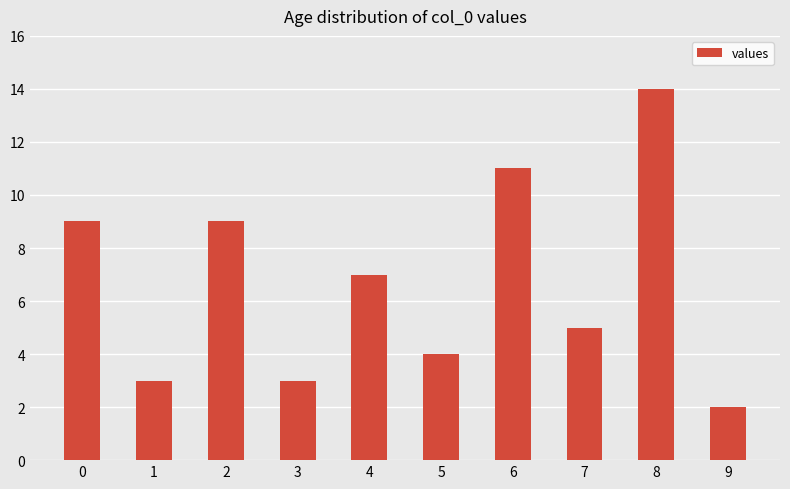

Which has a higher value, 6 or 5?

6